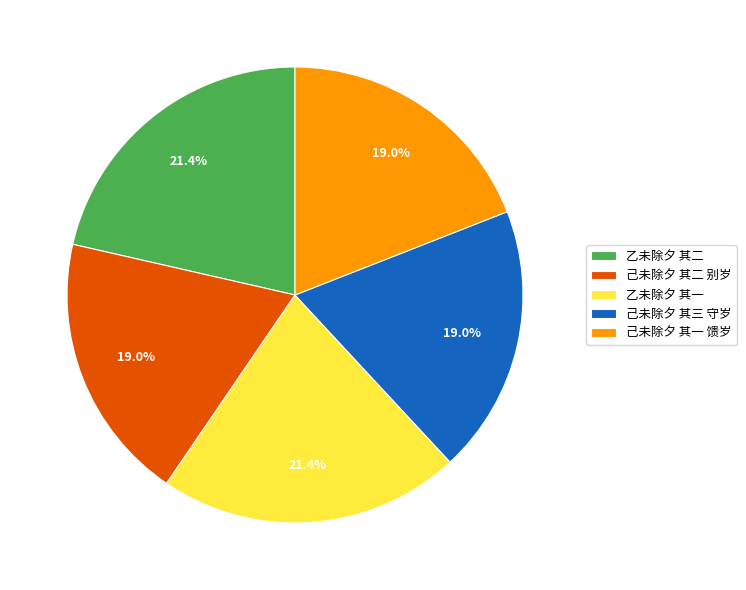

The 己未除夕 其三 守岁 slice represents 19% of the pie. True or false?

True